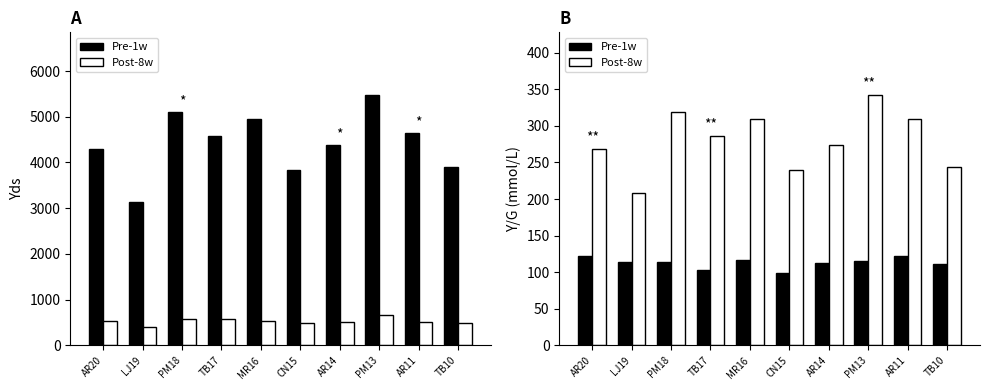

Rank the series by their average value, from highest to lowest.

Post-8w, Pre-1w